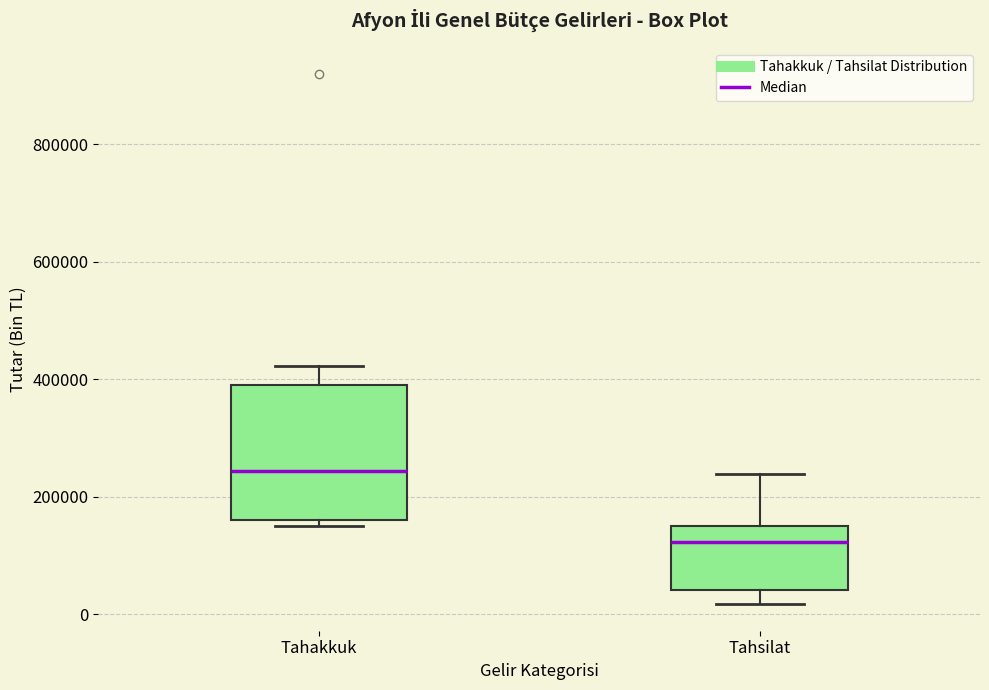

Which box's median line is the highest?

Tahakkuk